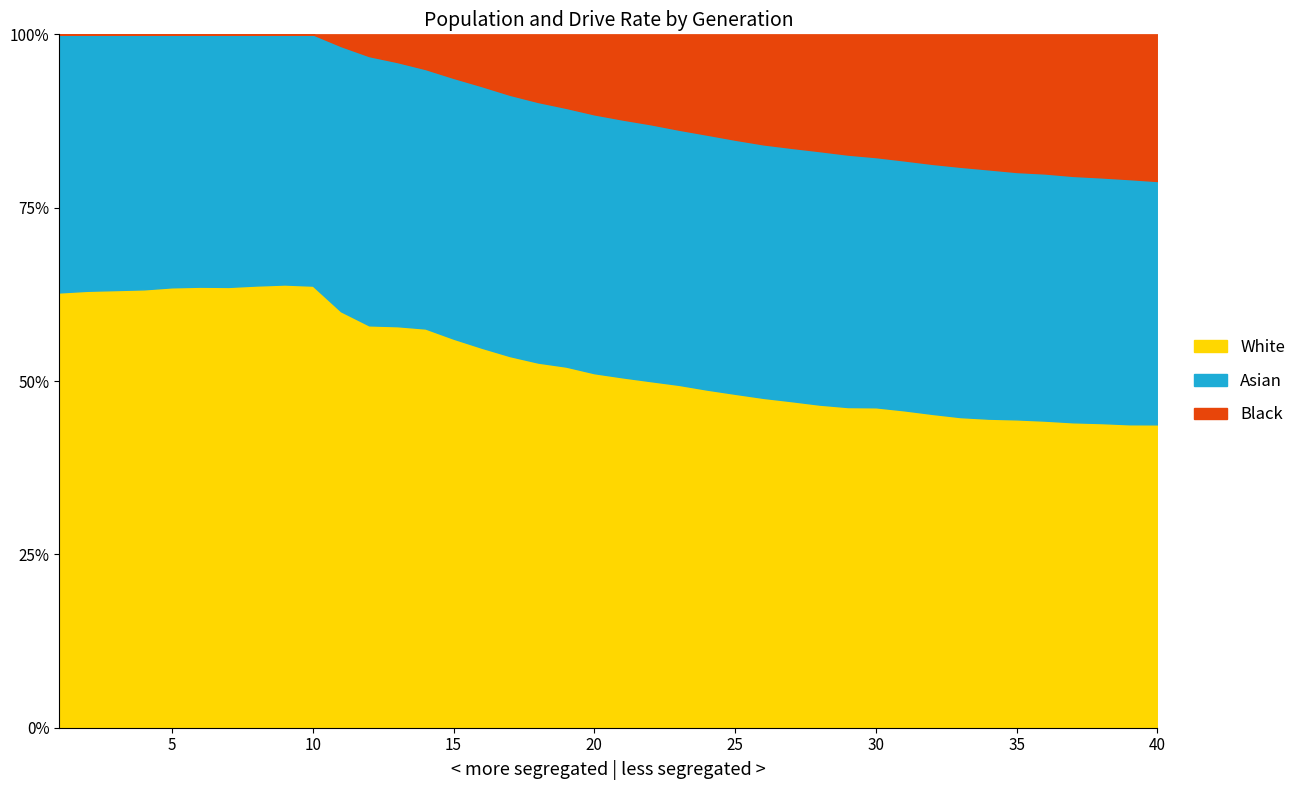

At which label does rate_dr first exceed 51?

1